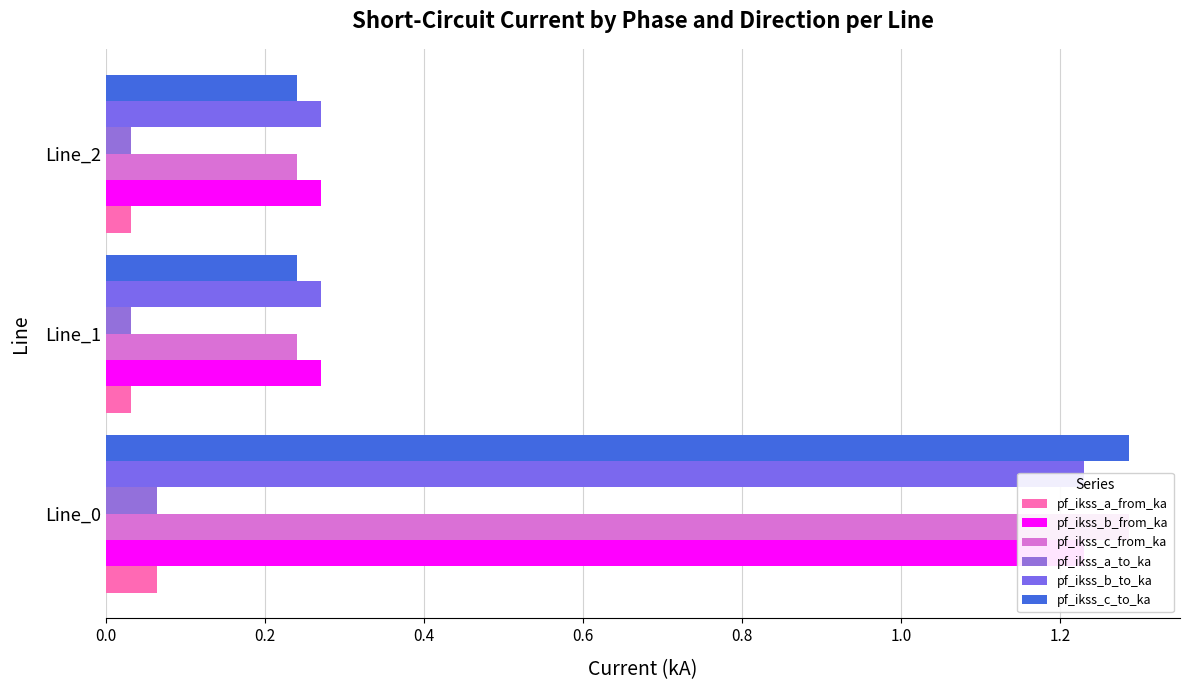

What is the spread (max minus min) of values at Line_0?

1.2